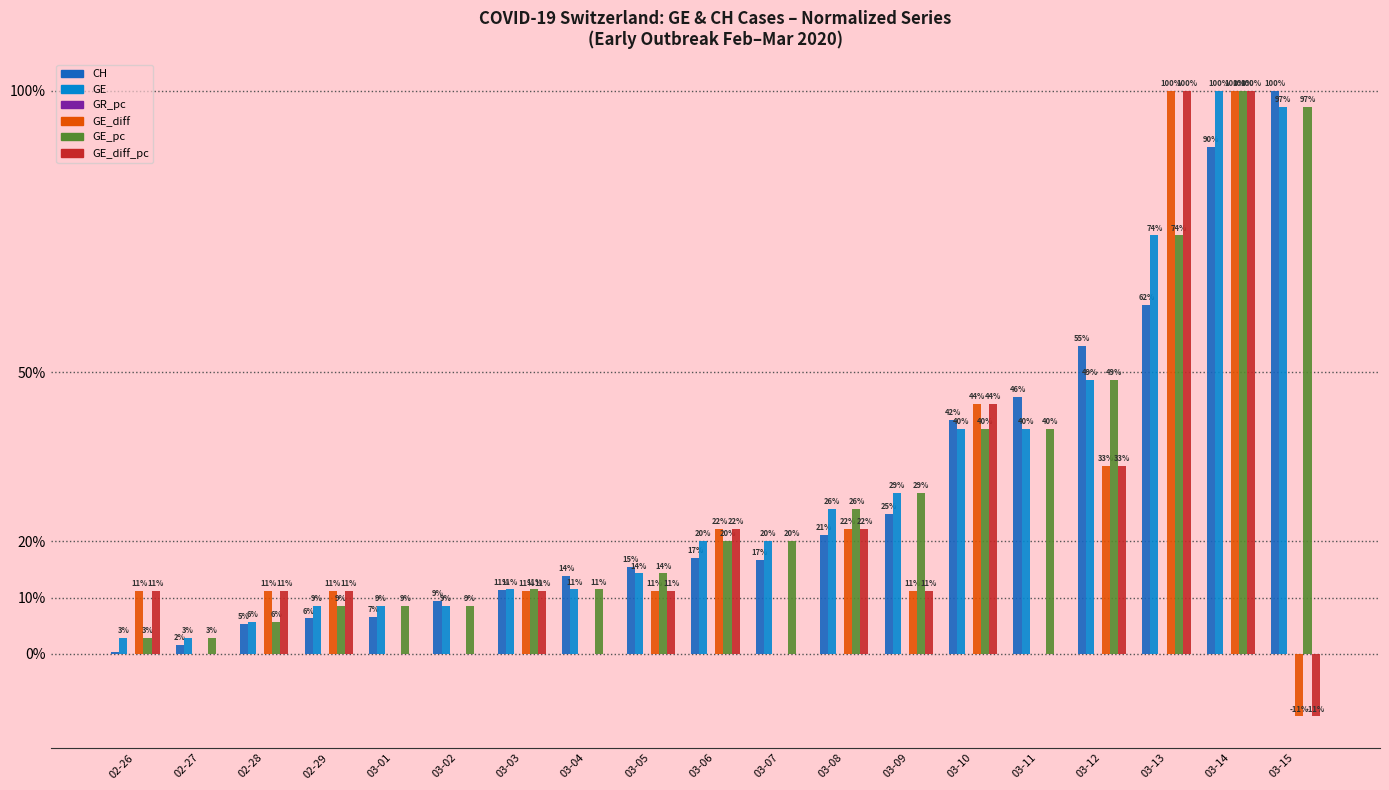

What position from the left is 03-08?

12